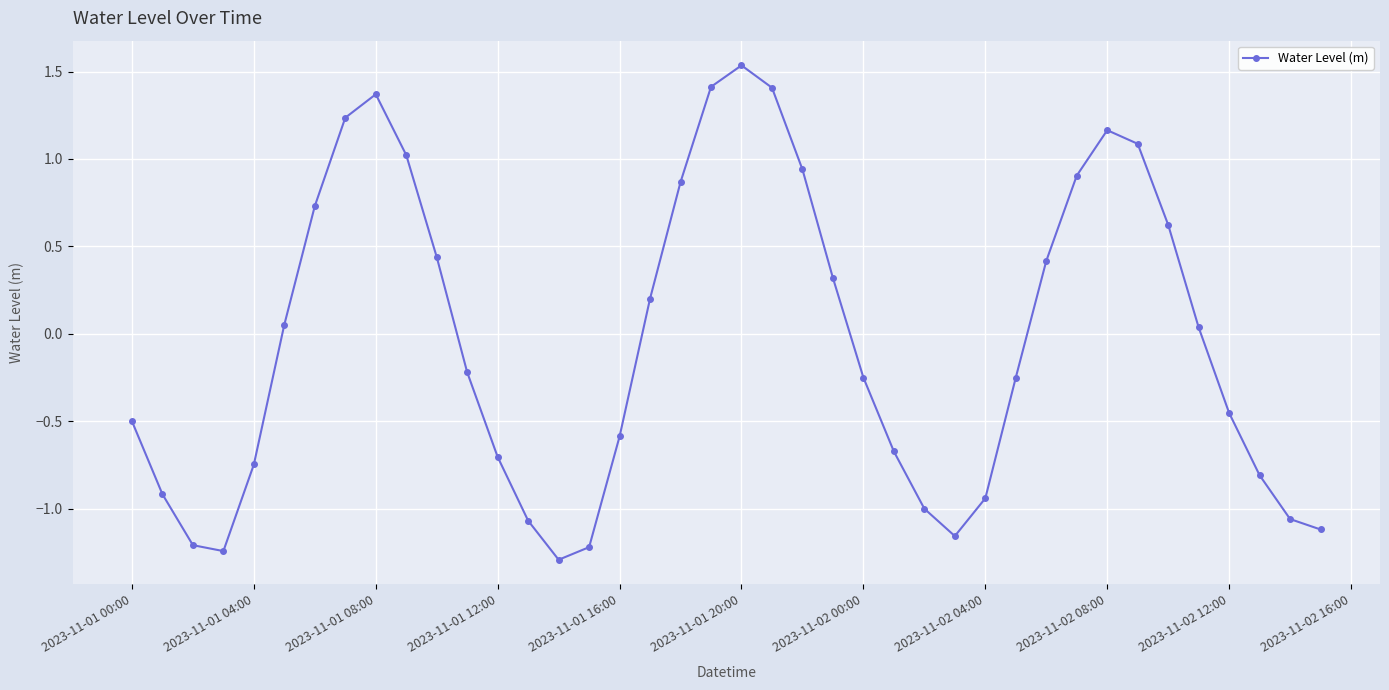

How many positive values are there?

19